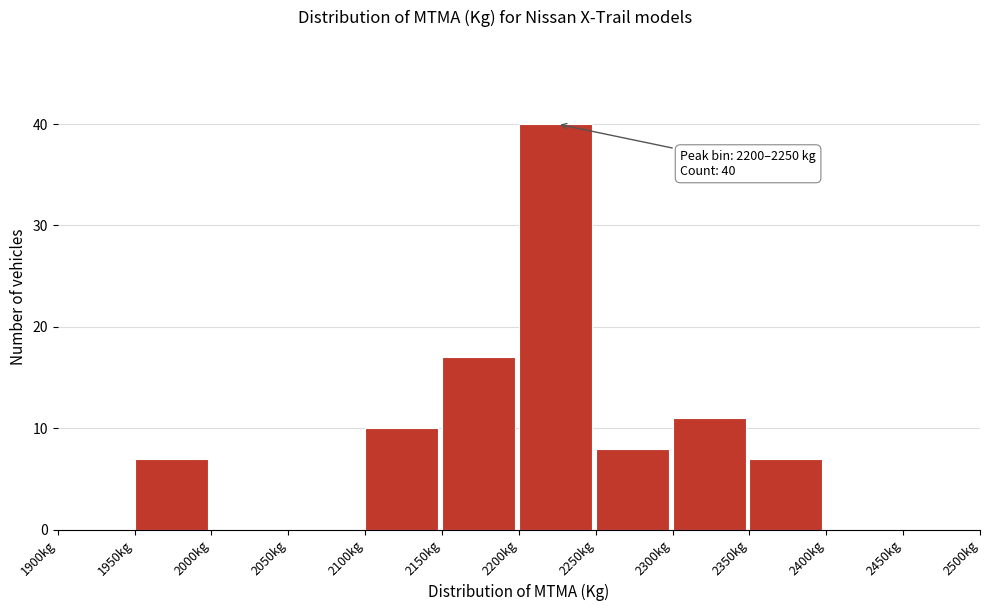

Which range on the x-axis has the tallest bar?

2200 to 2250